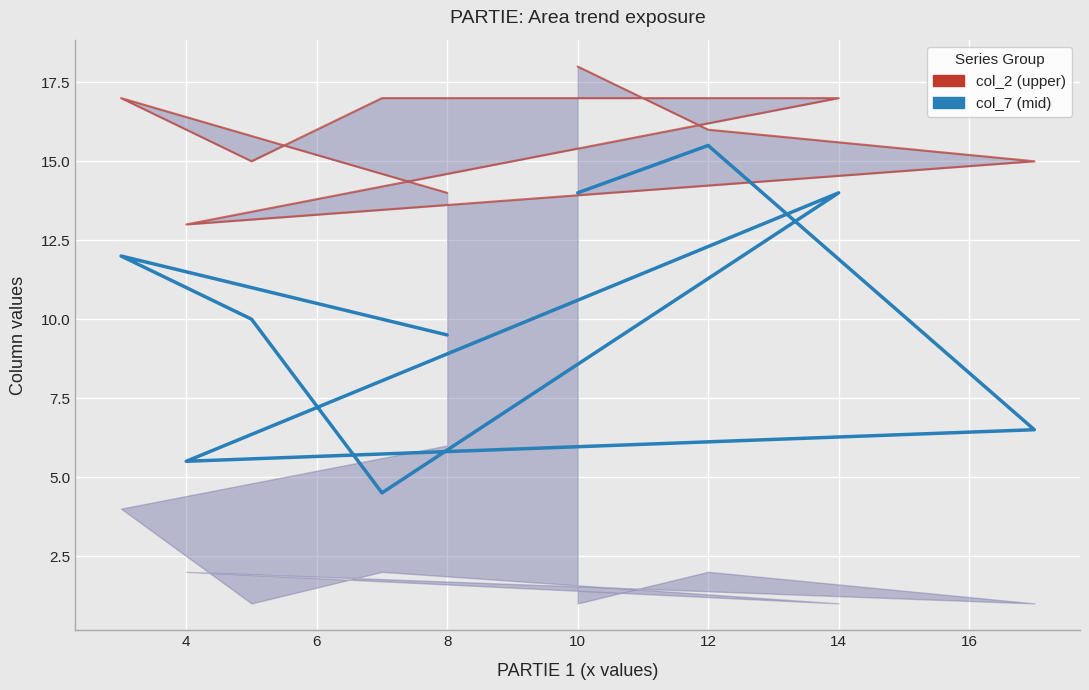

What is the maximum value for col_2?

18.0